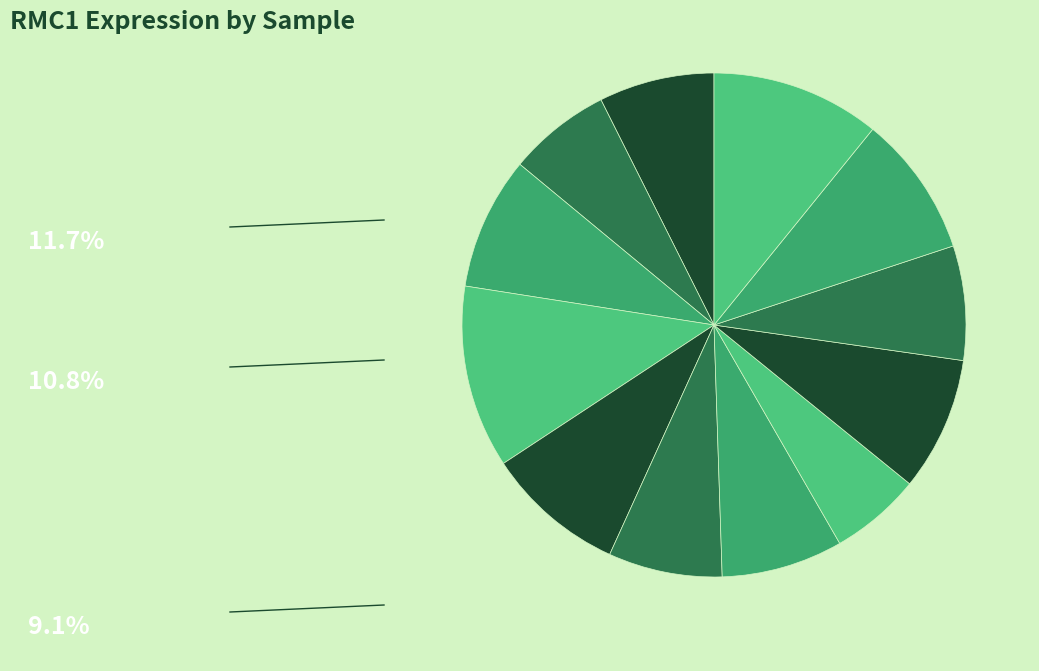

Which category has the biggest portion of the pie?

123804